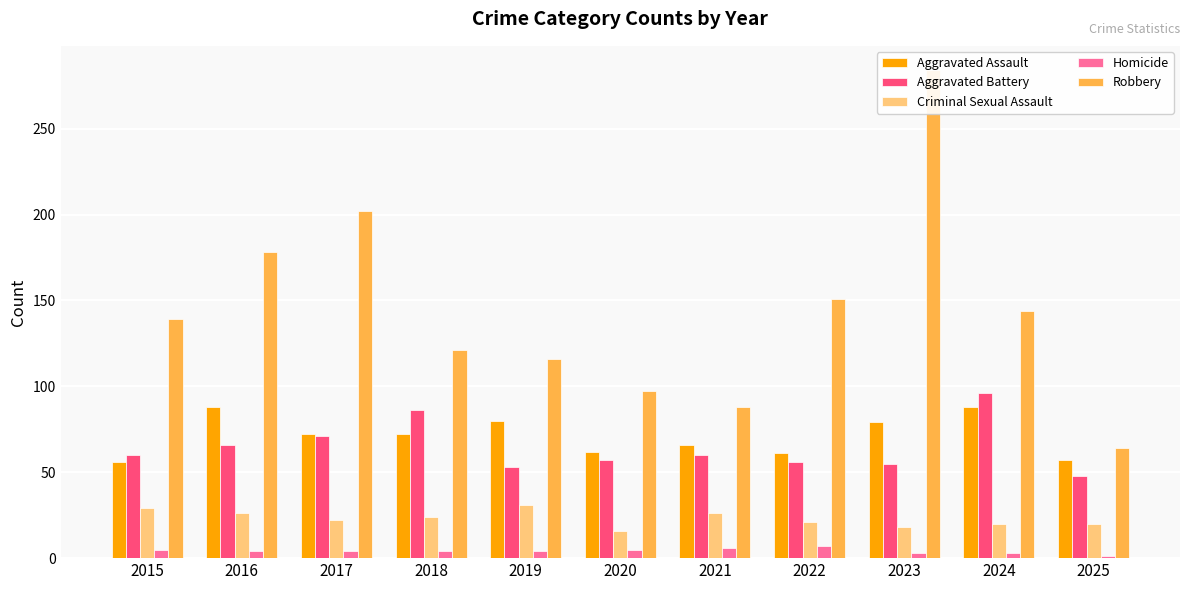

What is the smallest value displayed?

1